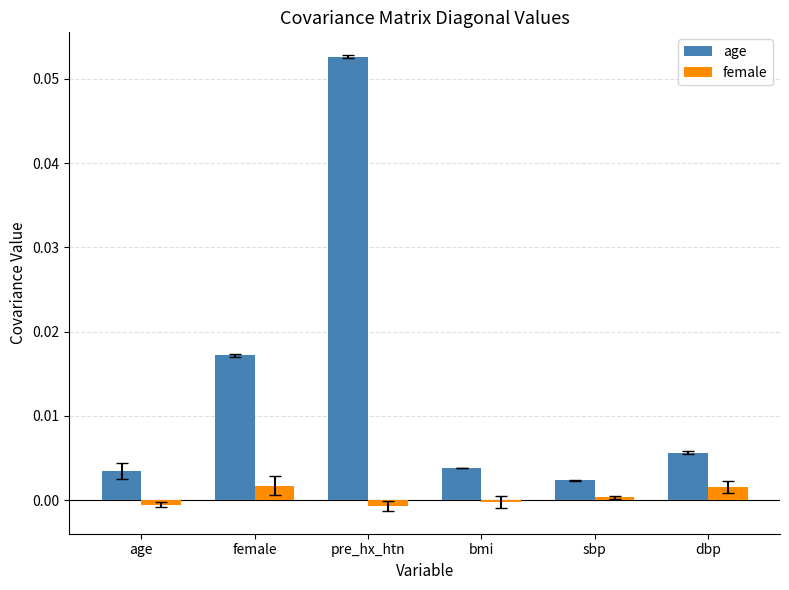

How many groups of bars are there?

6